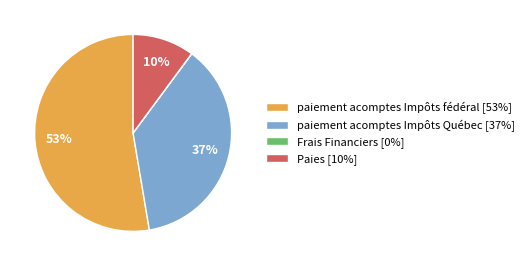

Is it true that paiement acomptes Impôts fédéral [53%] is 46% of the pie?

False